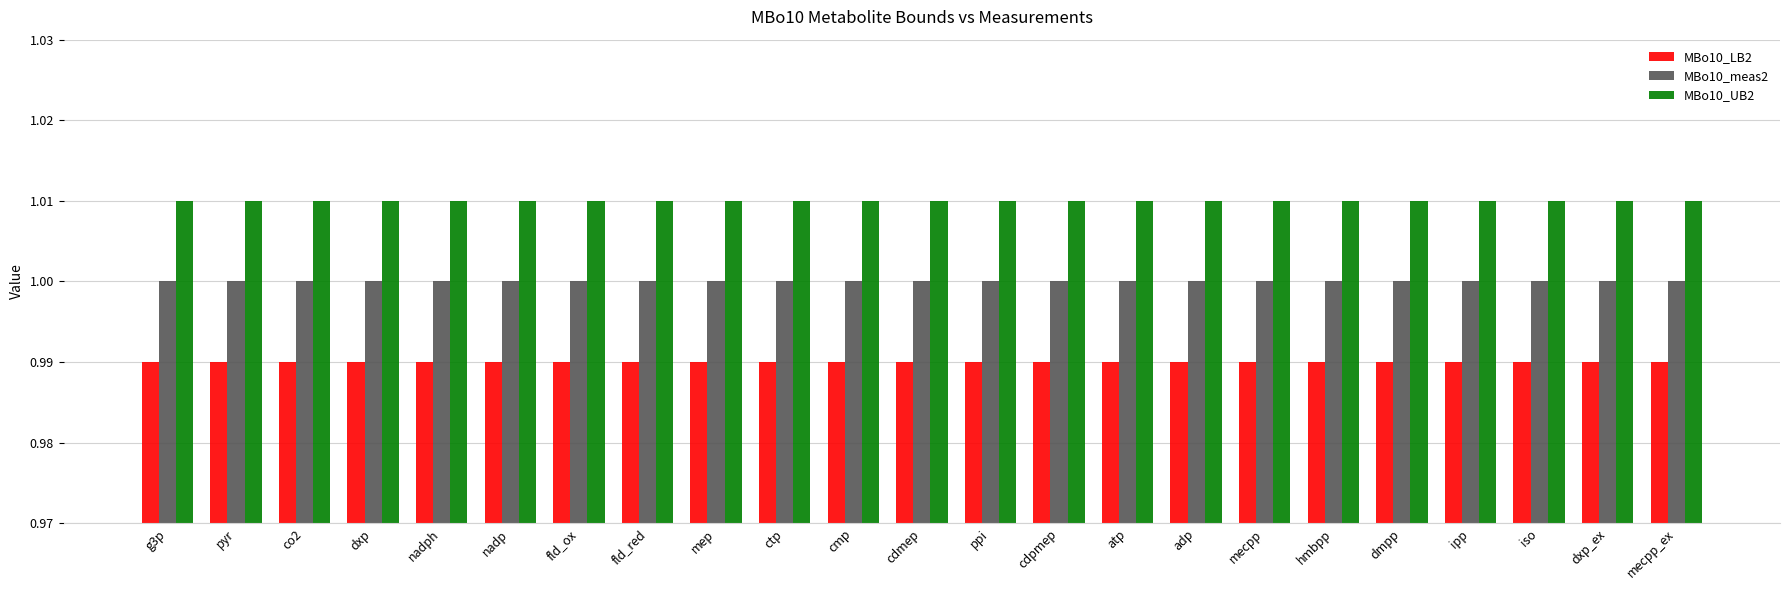

What is the total value across all series at nadp?

3.0